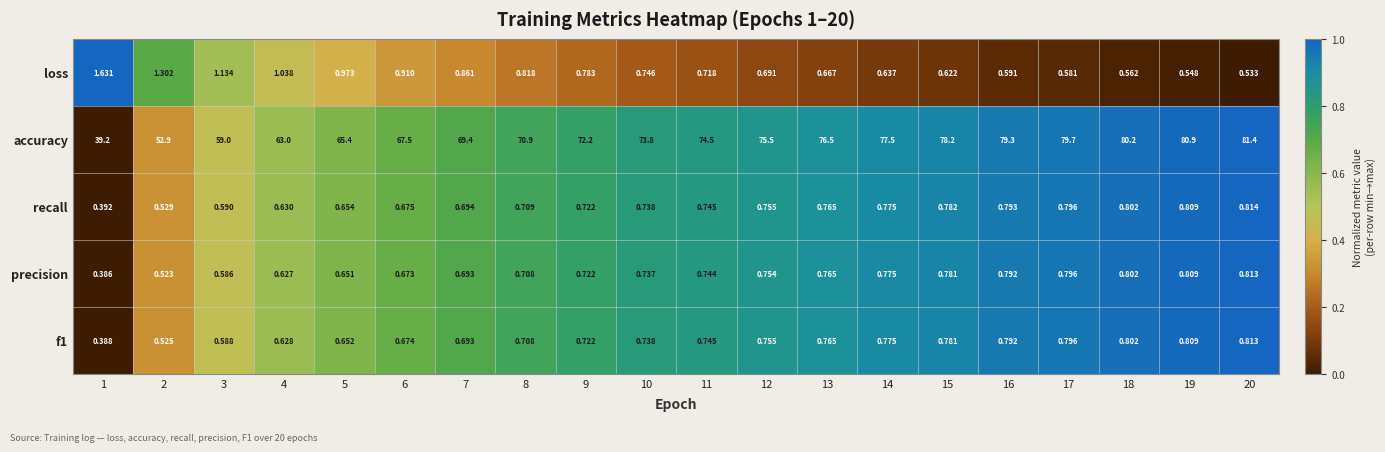

Between 12 and 16, which series saw the biggest shift?

accuracy